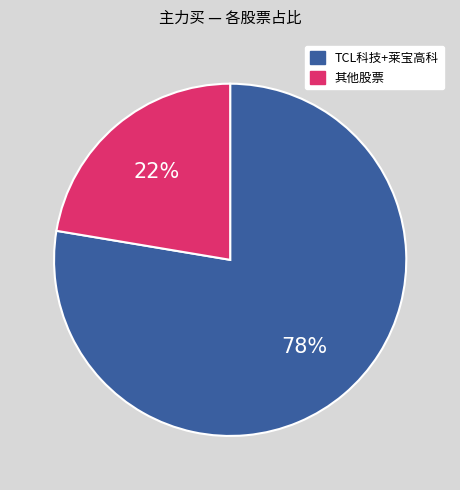

To the nearest percent, what is the average slice percentage?

50%